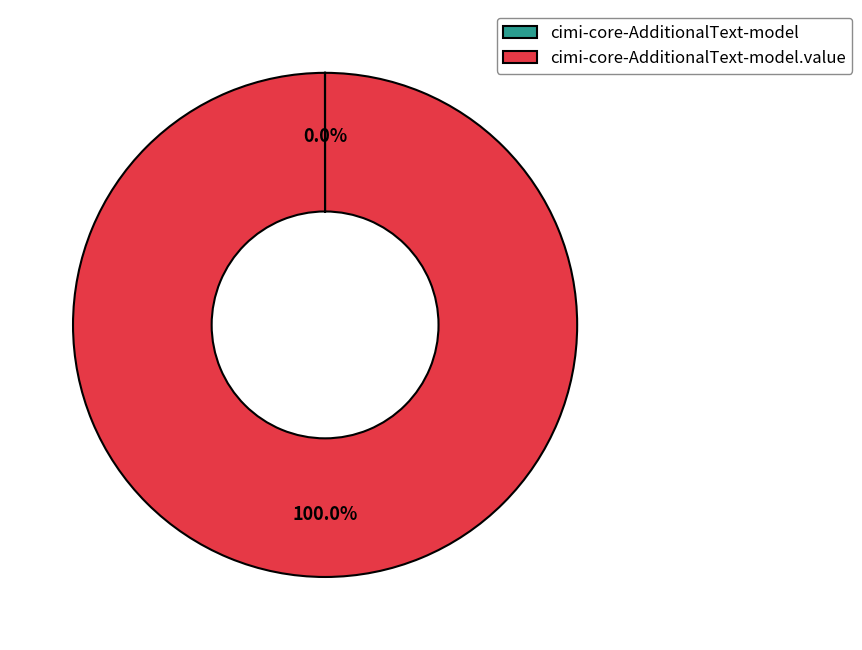

Is it true that cimi-core-AdditionalText-model is 6% of the pie?

False